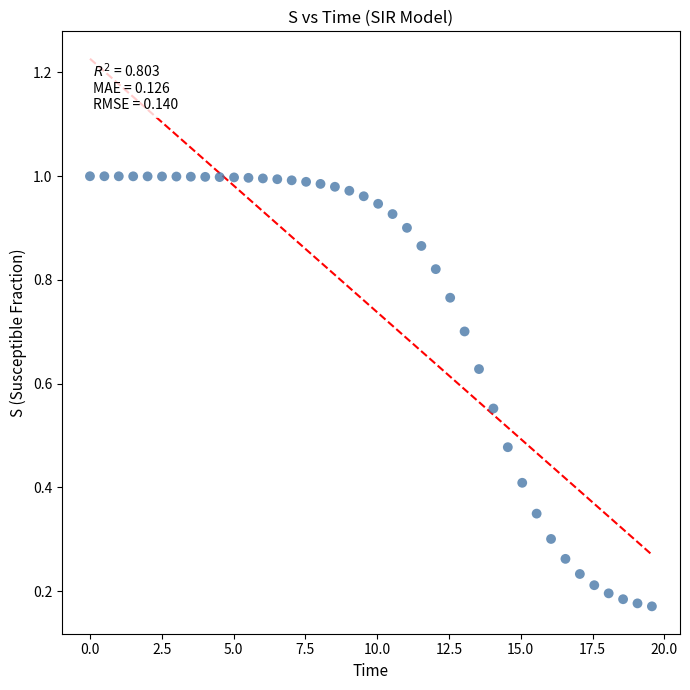

What is the range of X values (max minus min)?

19.6